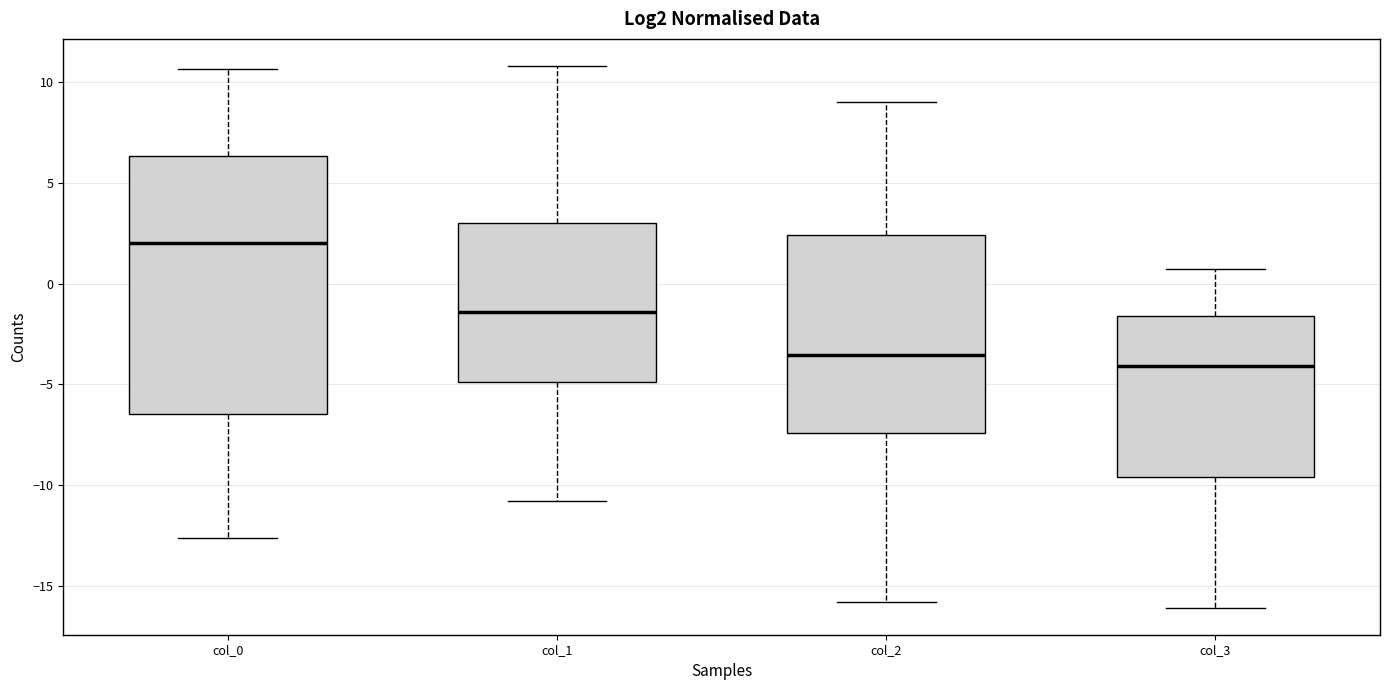

Where does the lower whisker of the box for col_1 end on the y-axis? The values are not printed on the chart, so give them approximately, as read against the axis.

-11.0